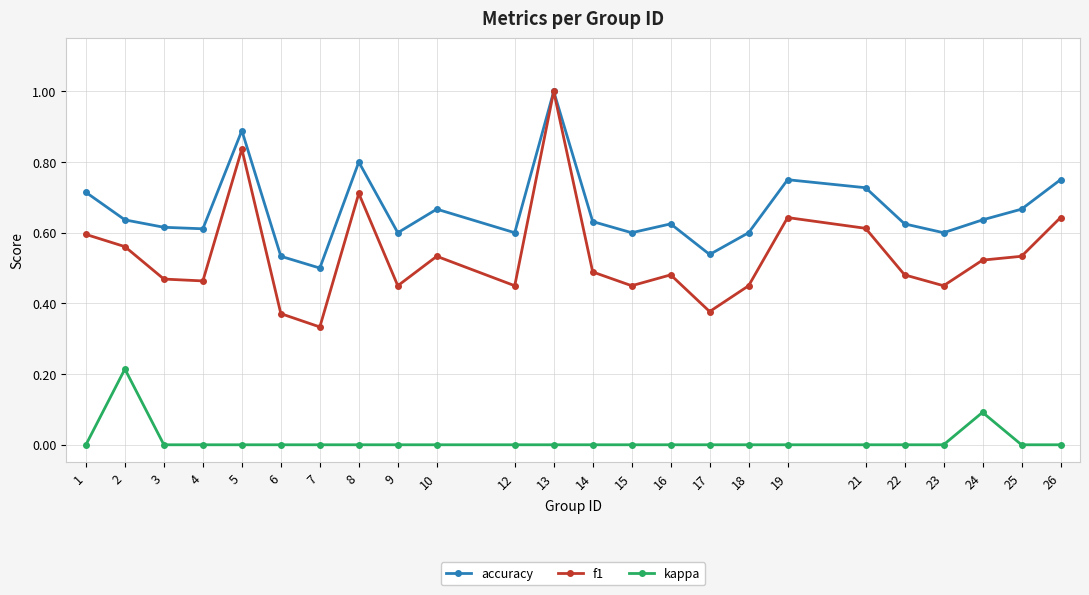

What is the highest value of the f1 series?

1.0